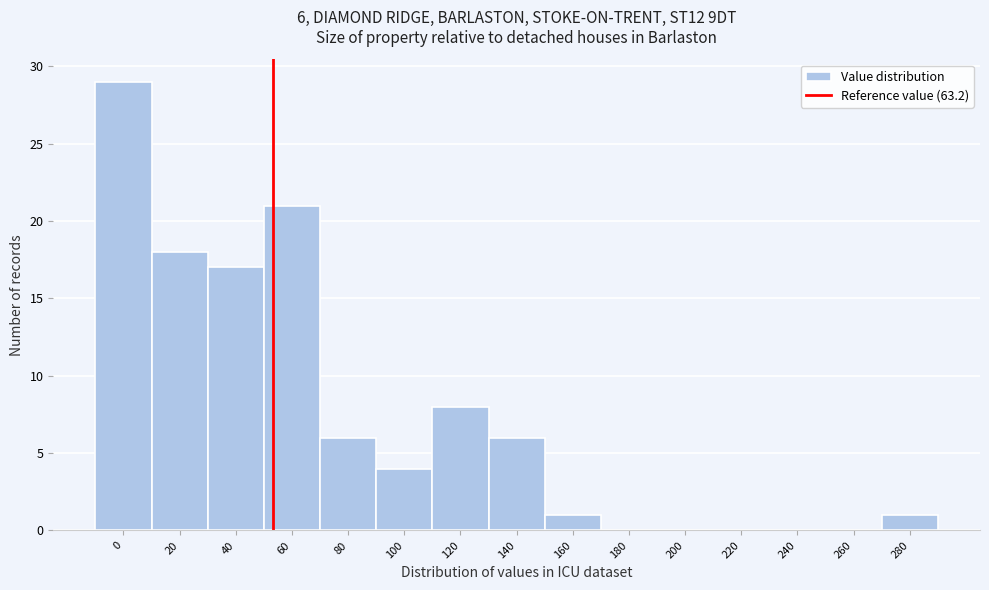

Reading left to right, list all the values displayed in this chart.

0=29	20=18	40=17	60=21	80=6	100=4	120=8	140=6	160=1	180=0	200=0	220=0	240=0	260=0	280=1